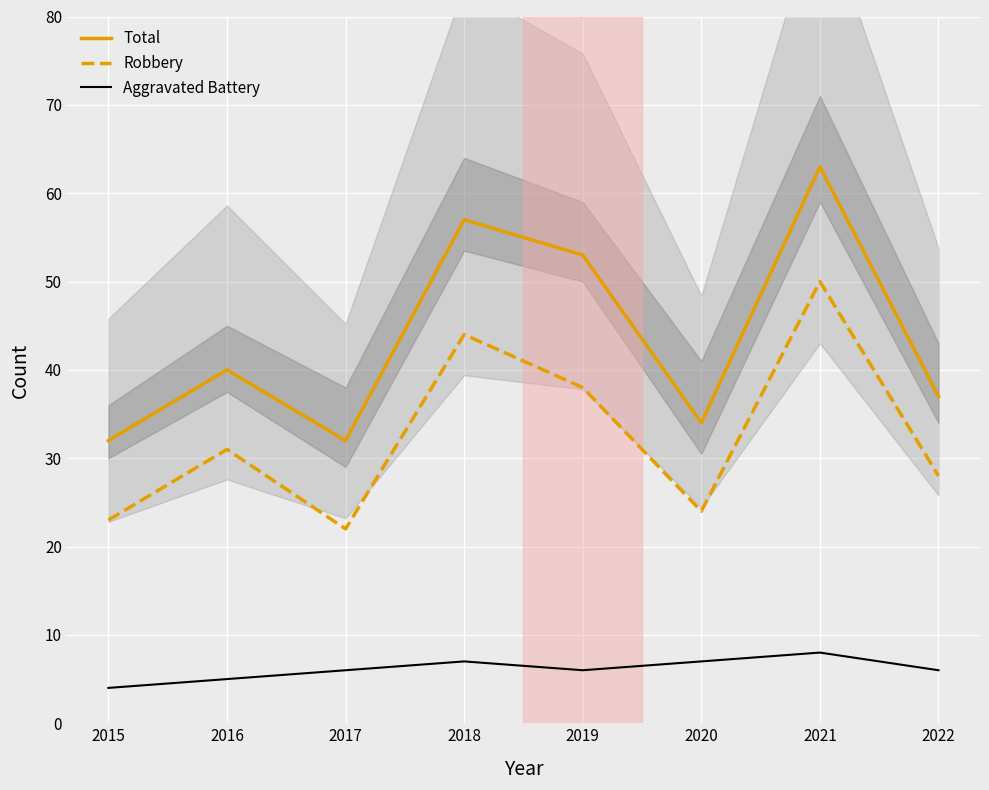

How many distinct data groups are displayed?

3